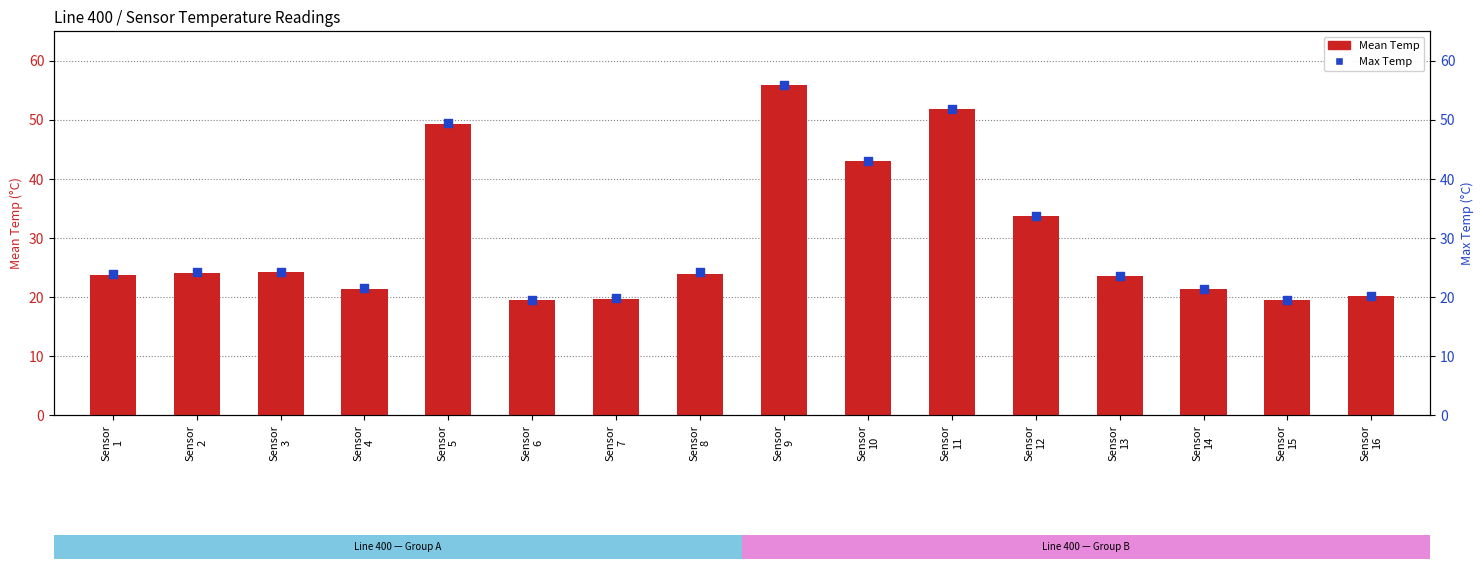

What are all the series names shown in the legend?

Mean Temp, Max Temp